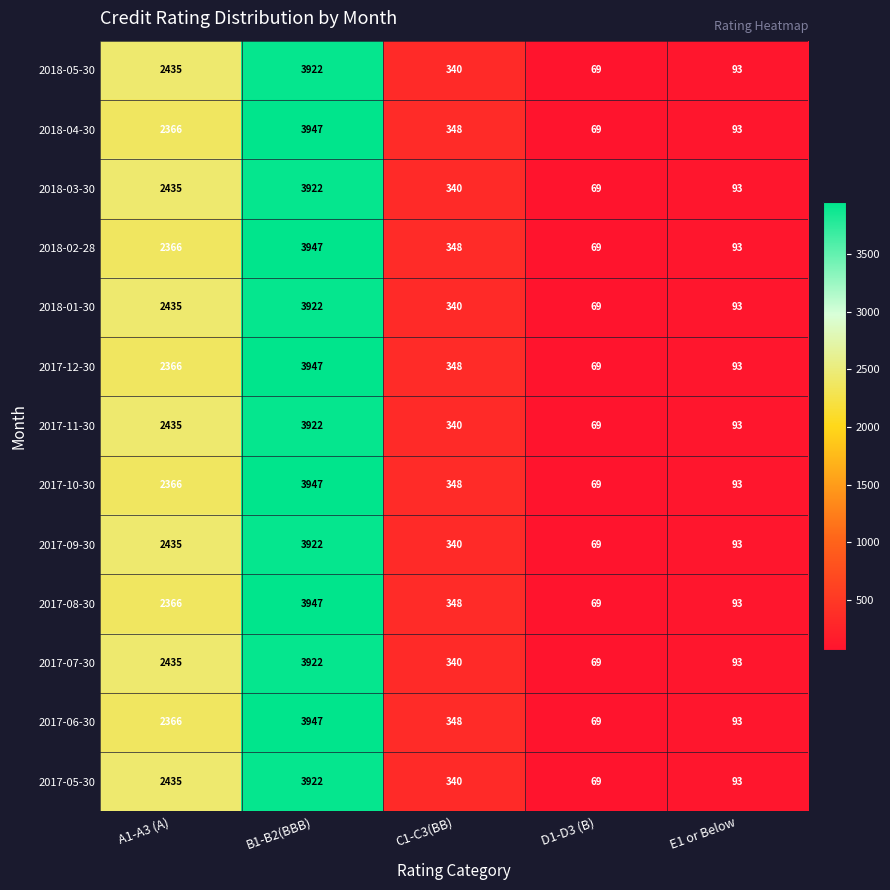

Is the value of 2018-02-28 at B1-B2(BBB) greater than the value of 2018-03-30 at A1-A3 (A)?

Yes